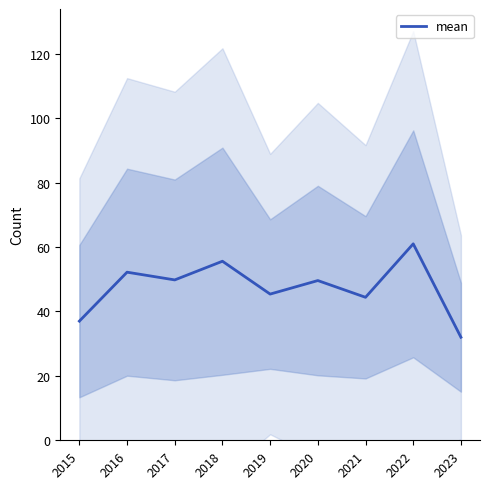

How many data points does each series have?

9